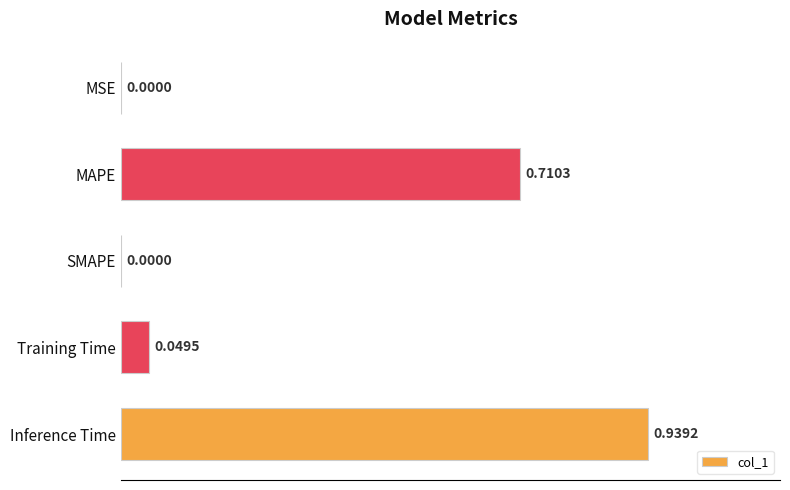

Which label corresponds to the largest value in the chart?

Inference Time